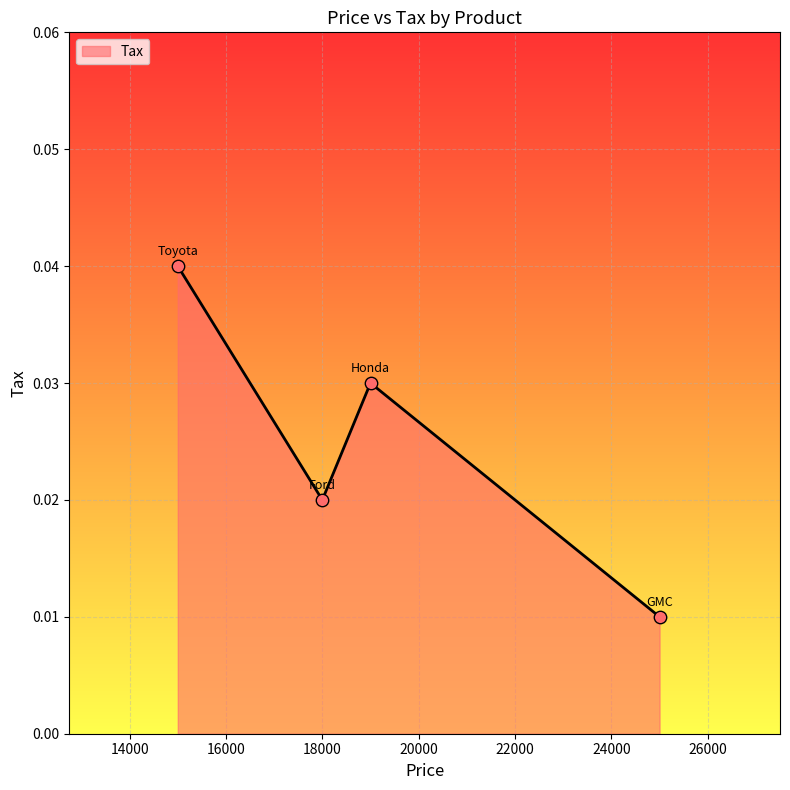

True or false: there are more than 2 points higher than both neighbors.

False